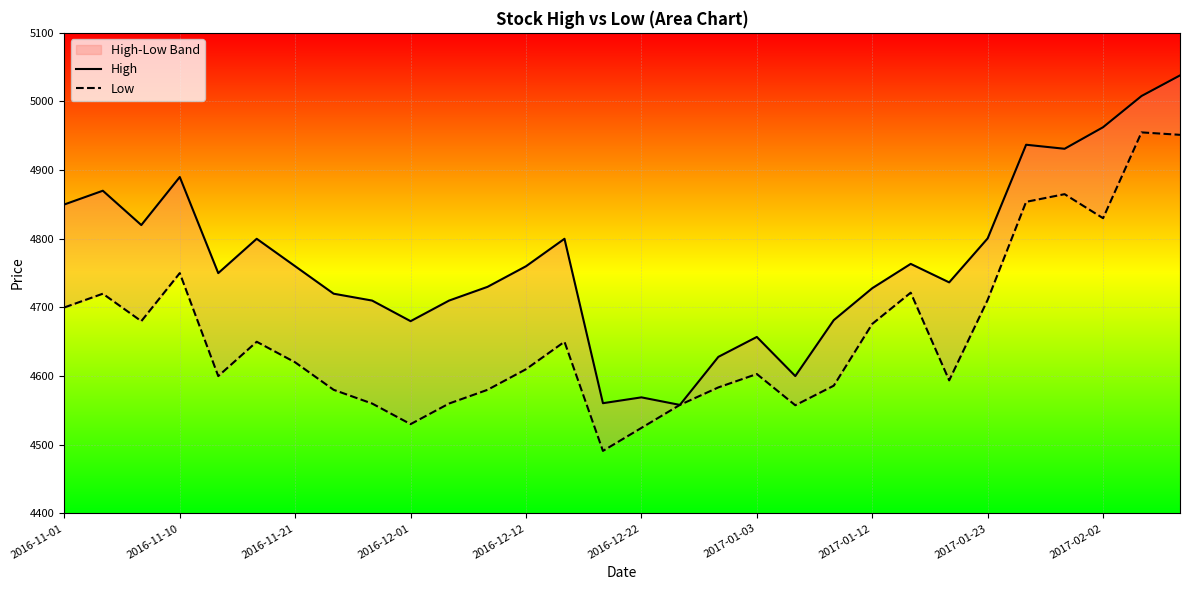

At which category is the sum across all series the highest?

29